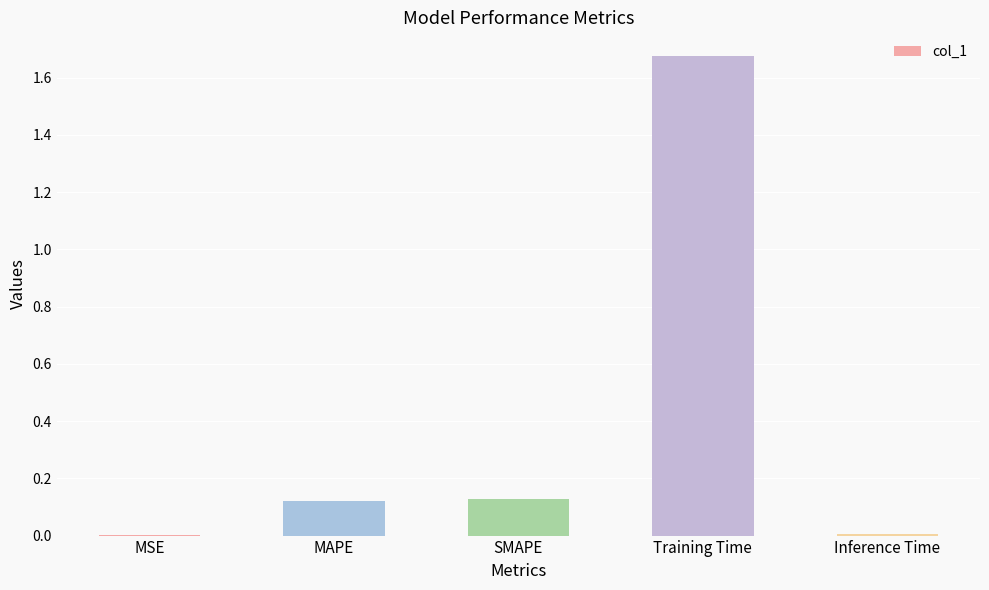

How many categories are shown in the chart?

5